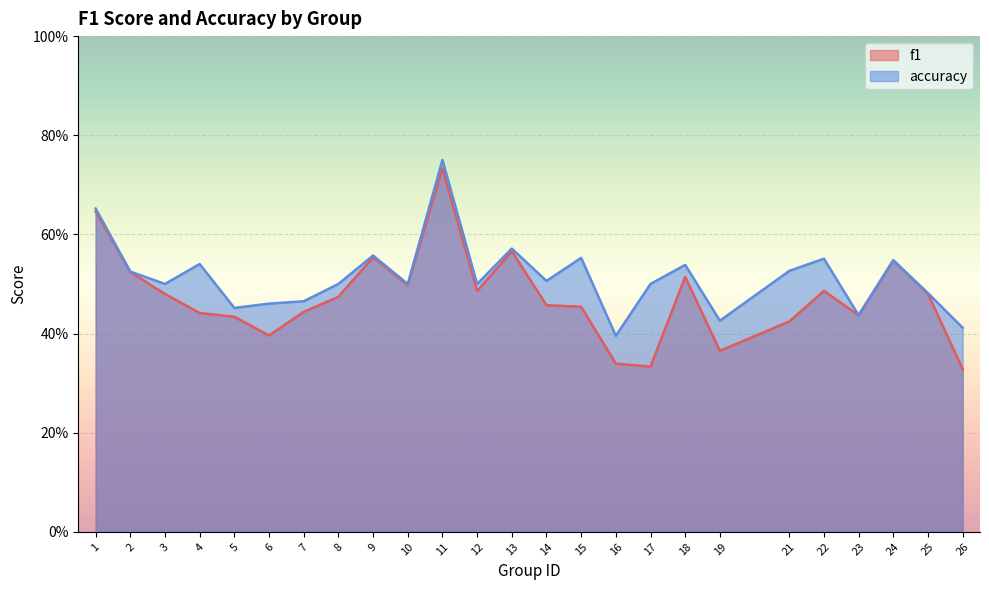

What is the average value of the accuracy series?

0.5